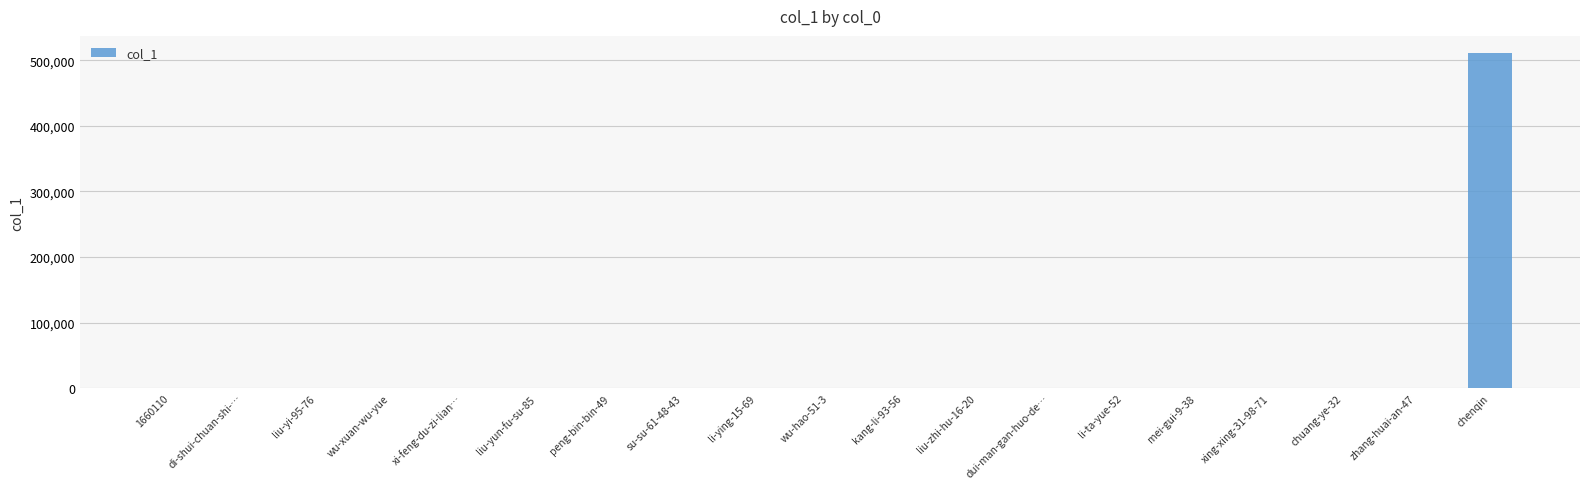

Which label corresponds to the largest value in the chart?

chenqin